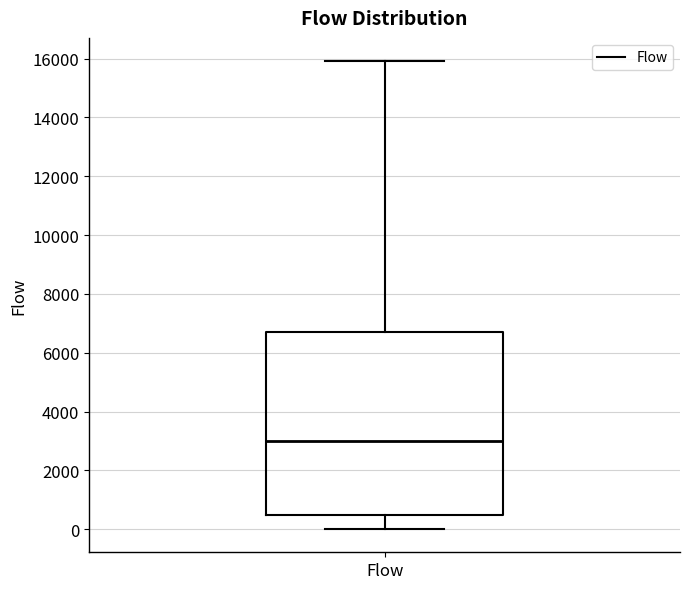

Read this box plot against the y-axis: the position of the median line, the range covered by the box, and the ends of both whiskers. The values are not printed on the chart, so give them approximately, as read against the axis.

median 3000, box 400 to 6600, whiskers 0 to 16000